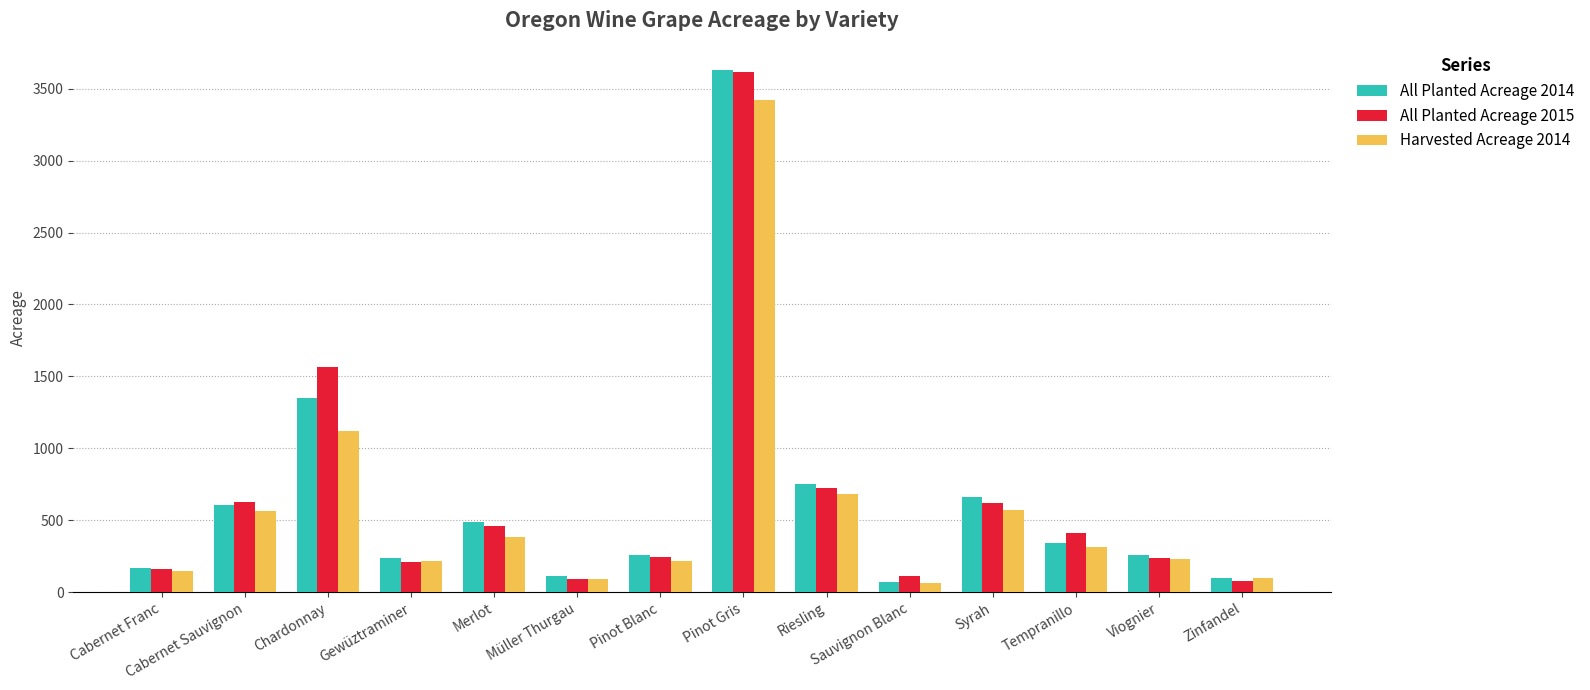

What is the smallest value displayed?

67